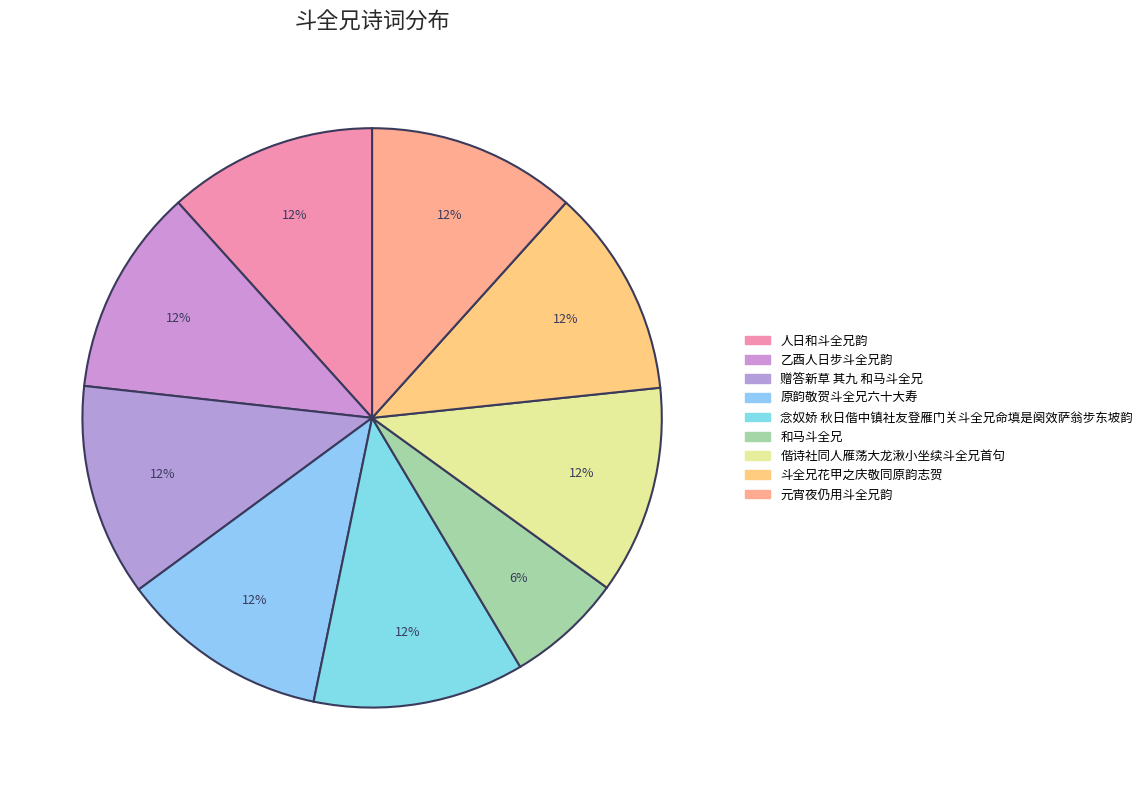

Which category has the biggest portion of the pie?

赠答新草 其九 和马斗全兄